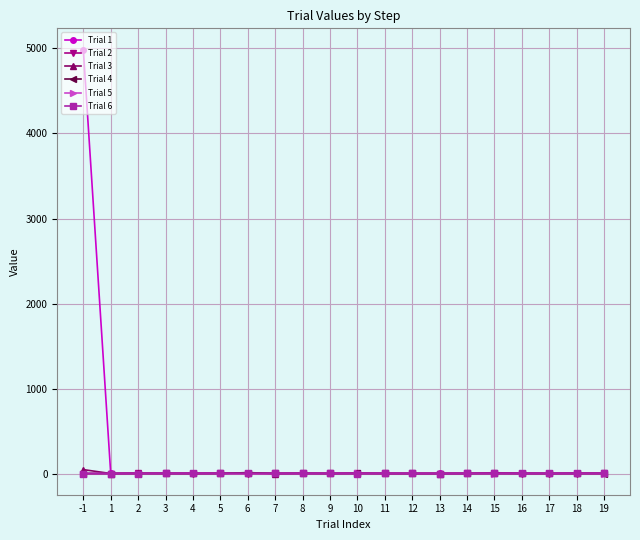

How many lines are shown in the chart?

6